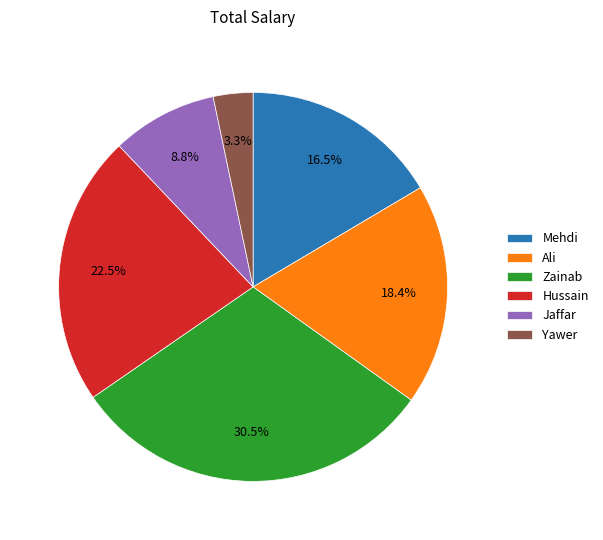

What percentage is NOT represented by Ali?

81.6%